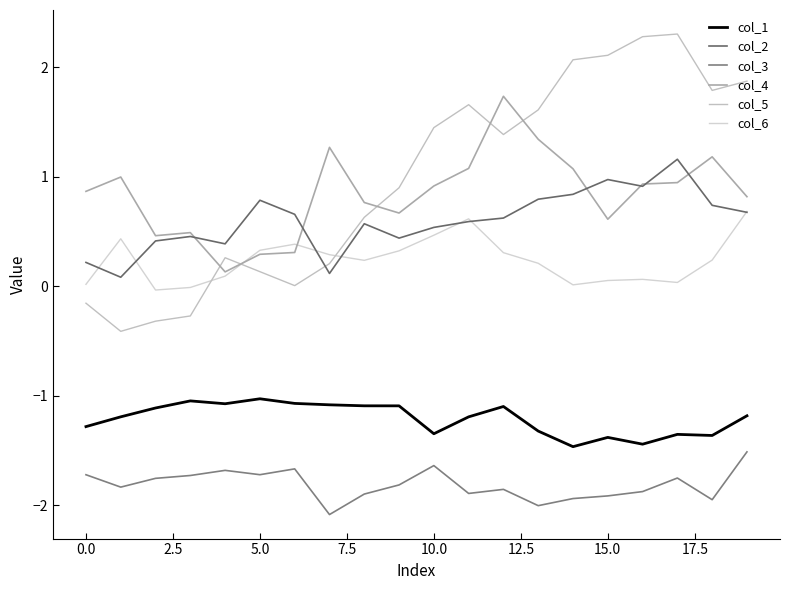

Does the chart have visible grid lines?

No